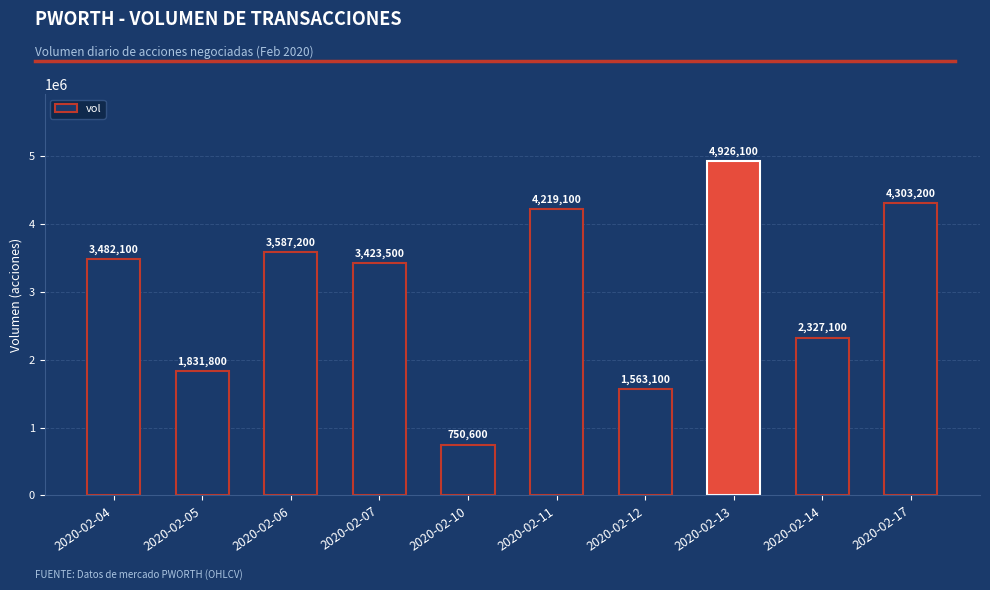

Are the bars horizontal?

No